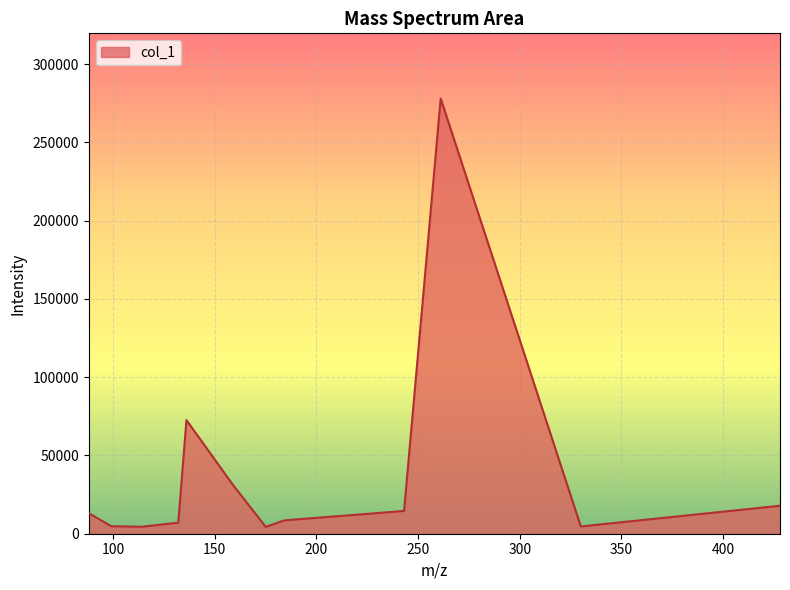

What is the maximum value shown in the chart?

278039.1